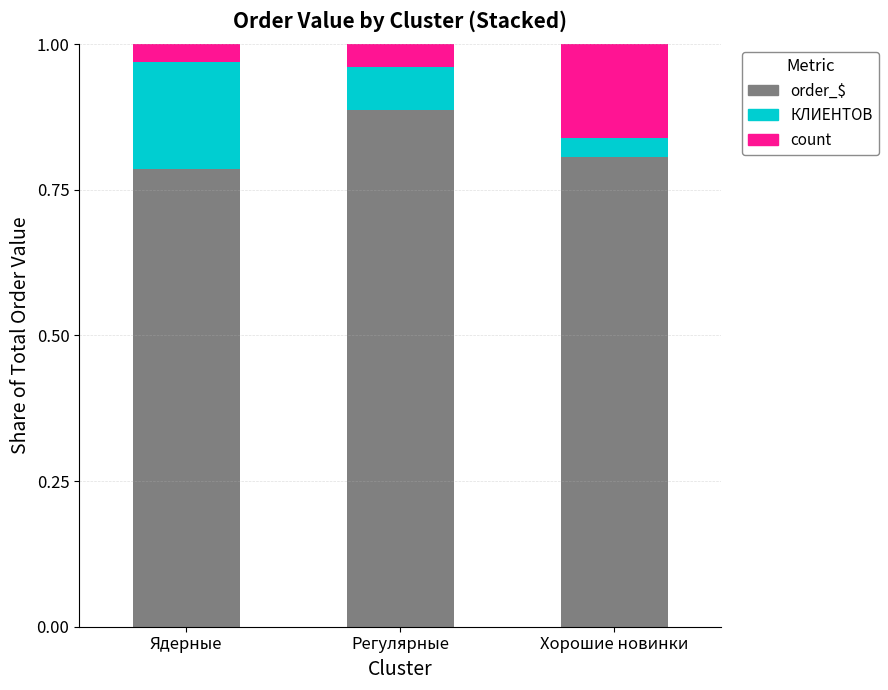

Is it true that order_$ equals 1.1 at Ядерные?

False